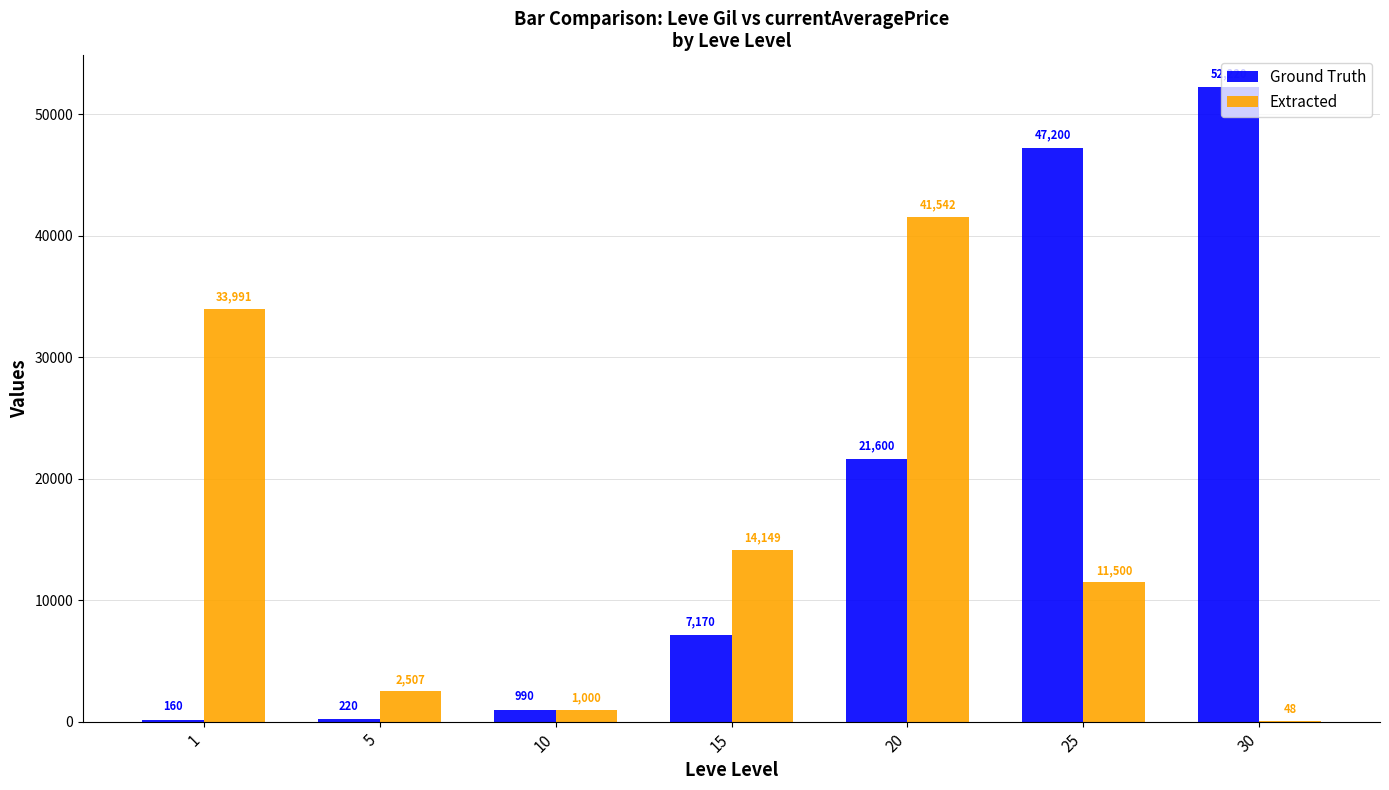

The Extracted series shows 48 at 30. True or false?

True